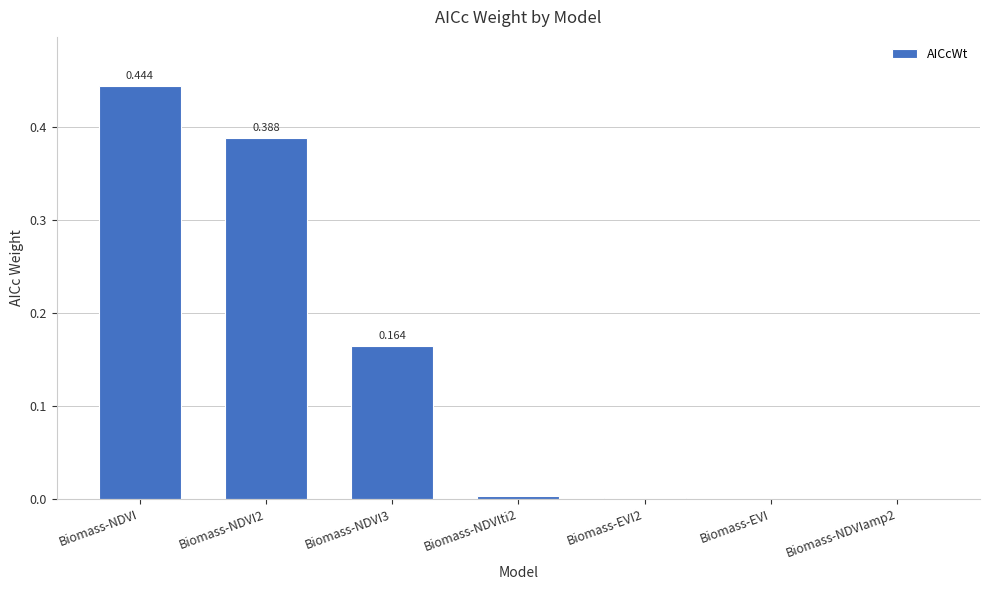

What is the change in value from Biomass-NDVI to Biomass-NDVI2?

-0.1